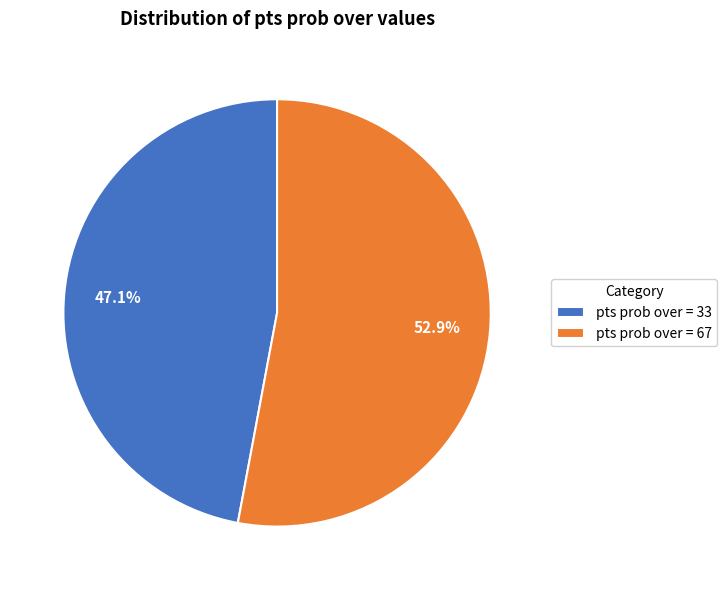

Rank the categories by value from highest to lowest.

pts prob over = 67, pts prob over = 33